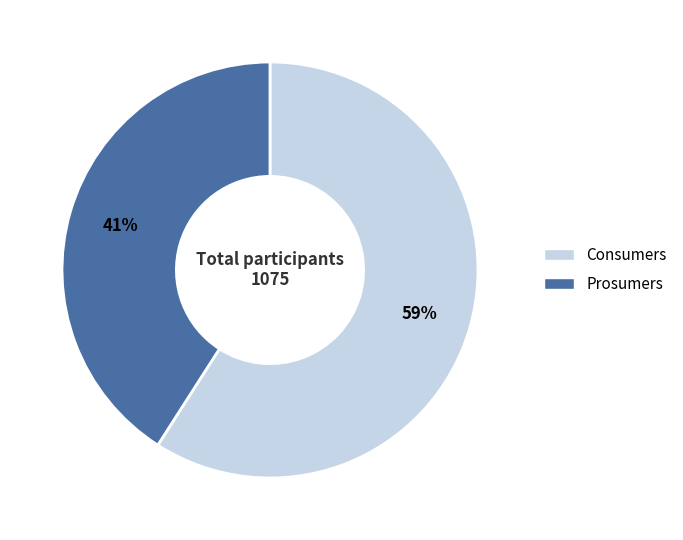

Is it true that Prosumers is 41% of the pie?

True